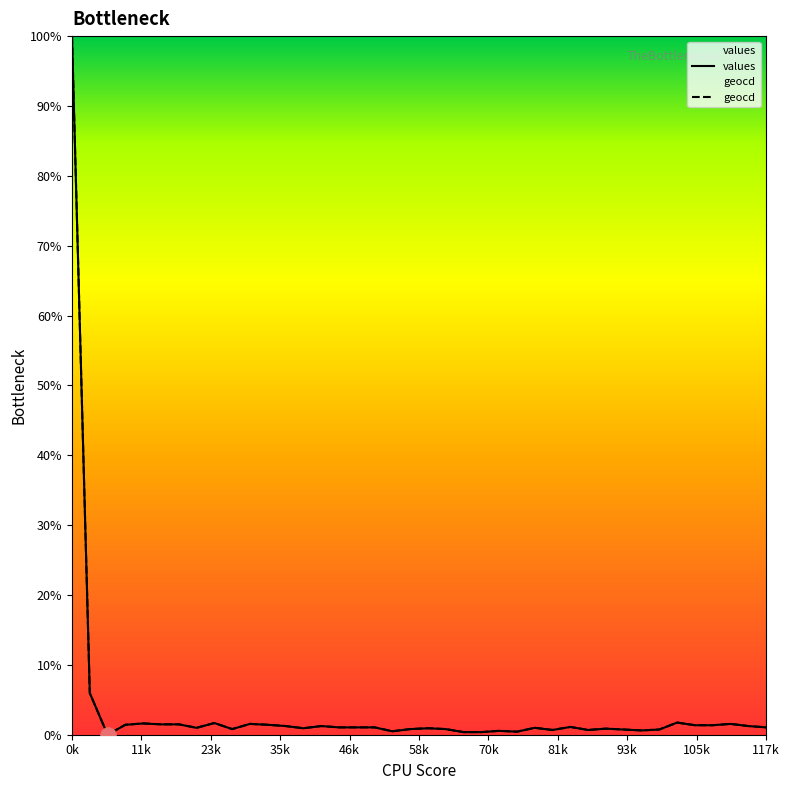

What is the total value across all series at 7?

2.0